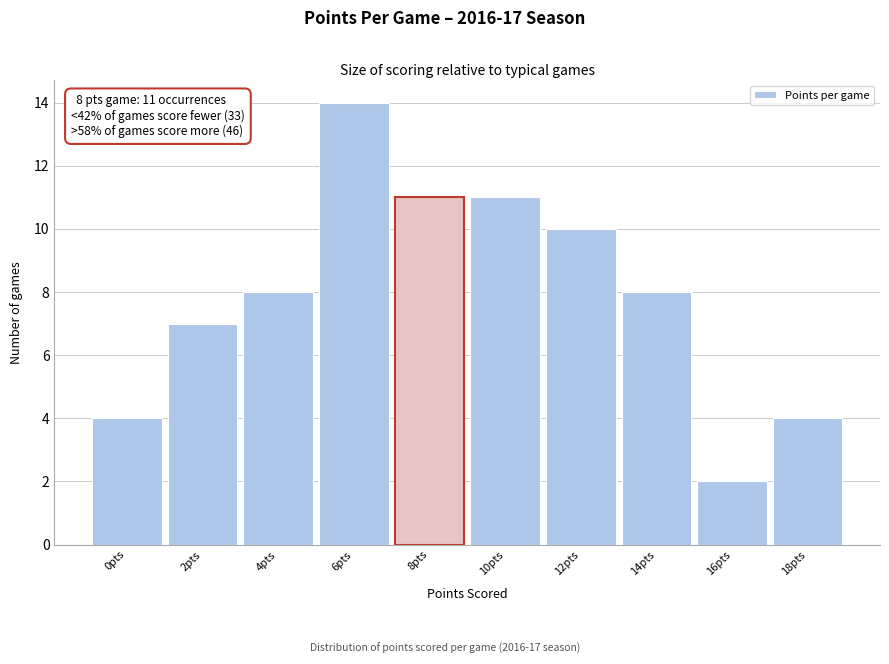

Reading left to right, extract all data points from this chart.

4	7	8	14	11	11	10	8	2	4